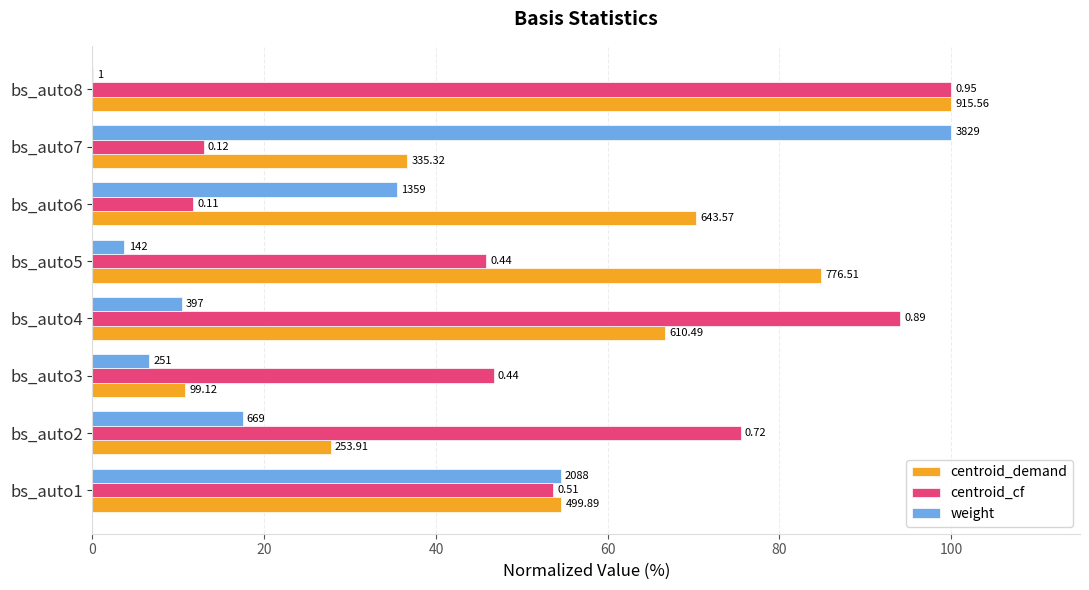

What are all the series names shown in the legend?

centroid_demand, centroid_cf, weight